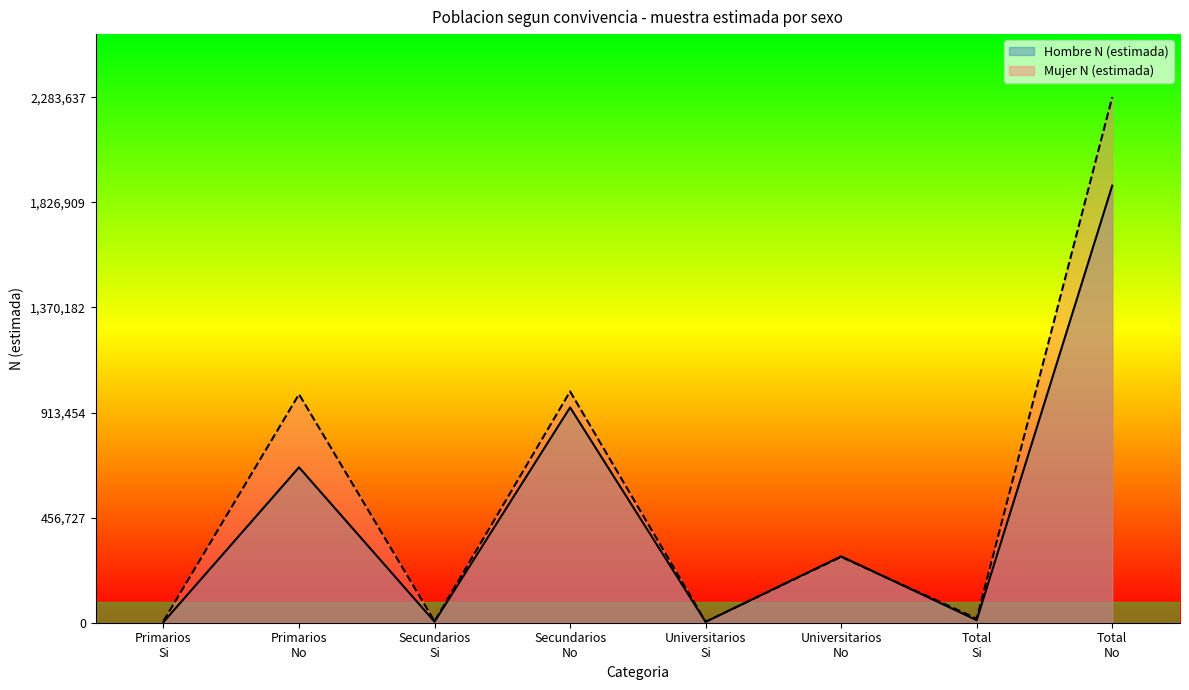

How many series are shown in this chart?

2